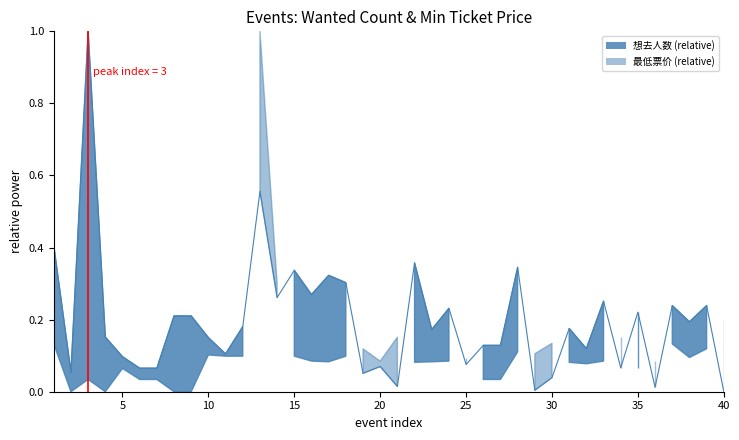

What is the difference between the second highest and minimum values?

0.6